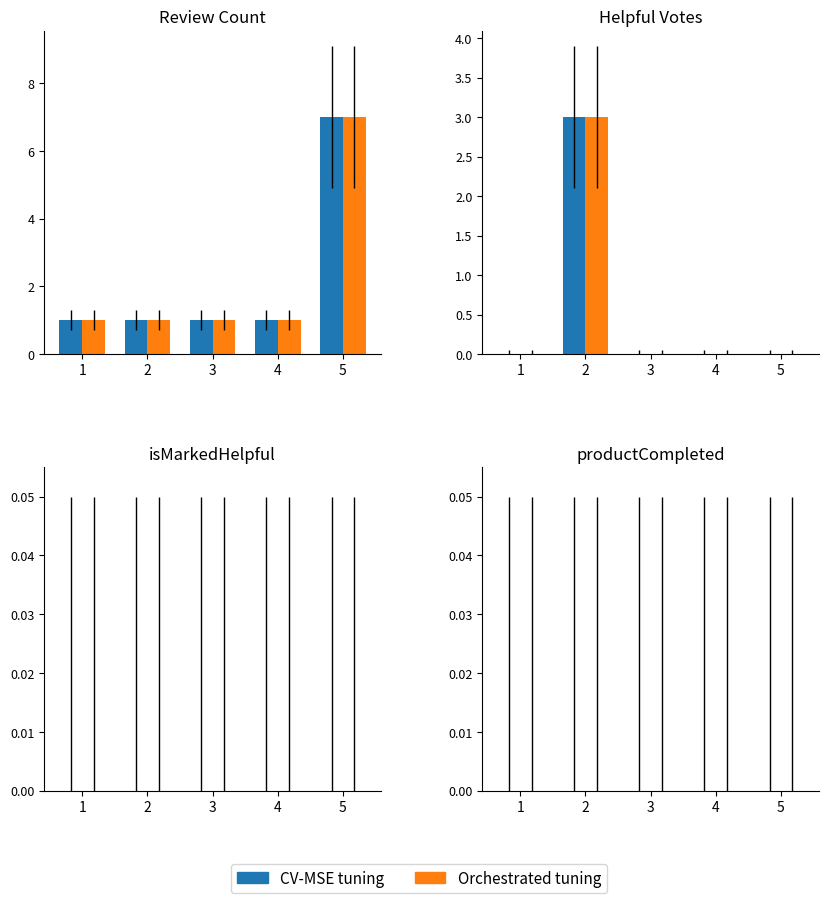

What is the sum of the Count values at 4 and 3?

2